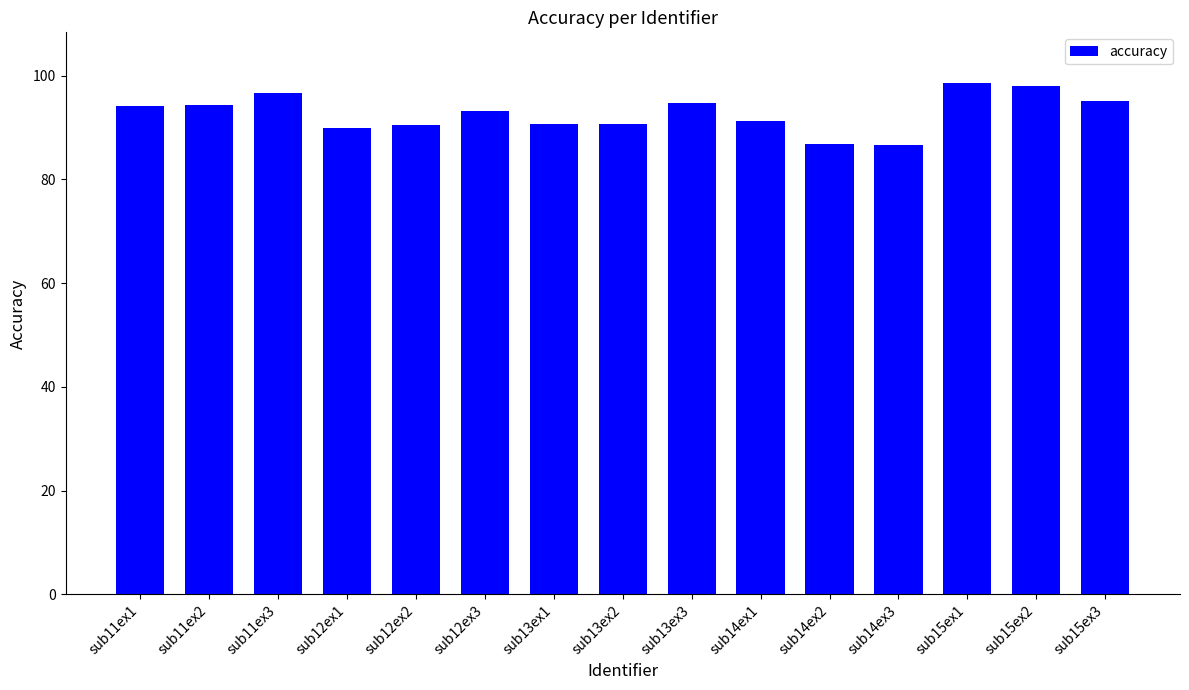

How many data points does each series have?

15